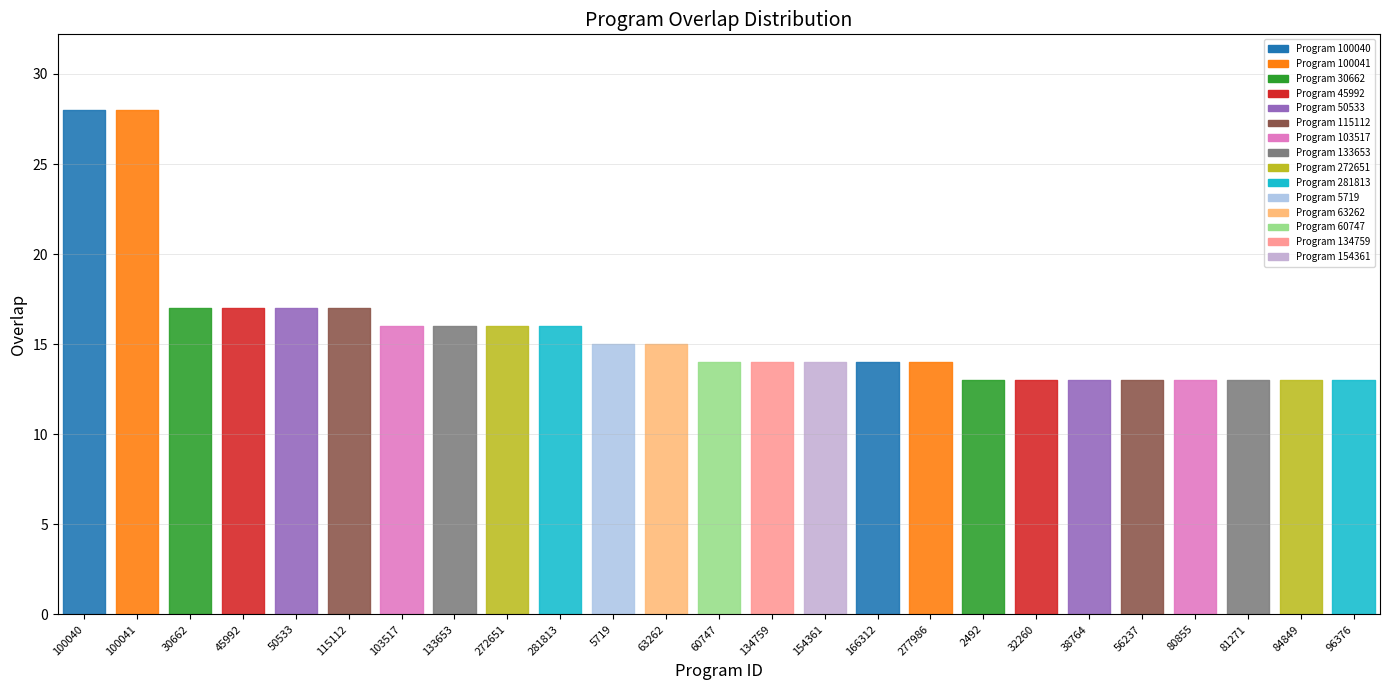

Rank the categories by value from highest to lowest.

100040, 100041, 30662, 45992, 50533, 115112, 103517, 133653, 272651, 281813, 5719, 63262, 60747, 134759, 154361, 166312, 277986, 2492, 32260, 38764, 56237, 80855, 81271, 84849, 96376